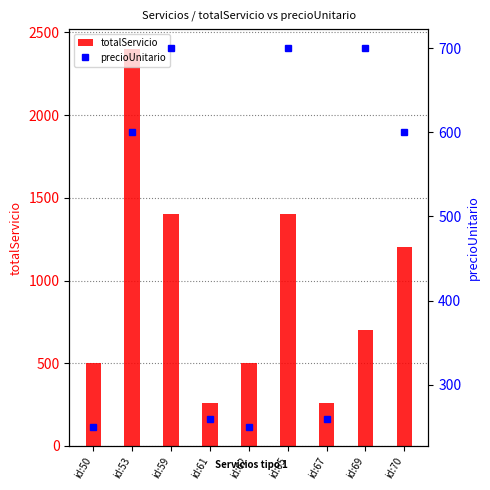

How many data points in totalServicio are less than 700?

4